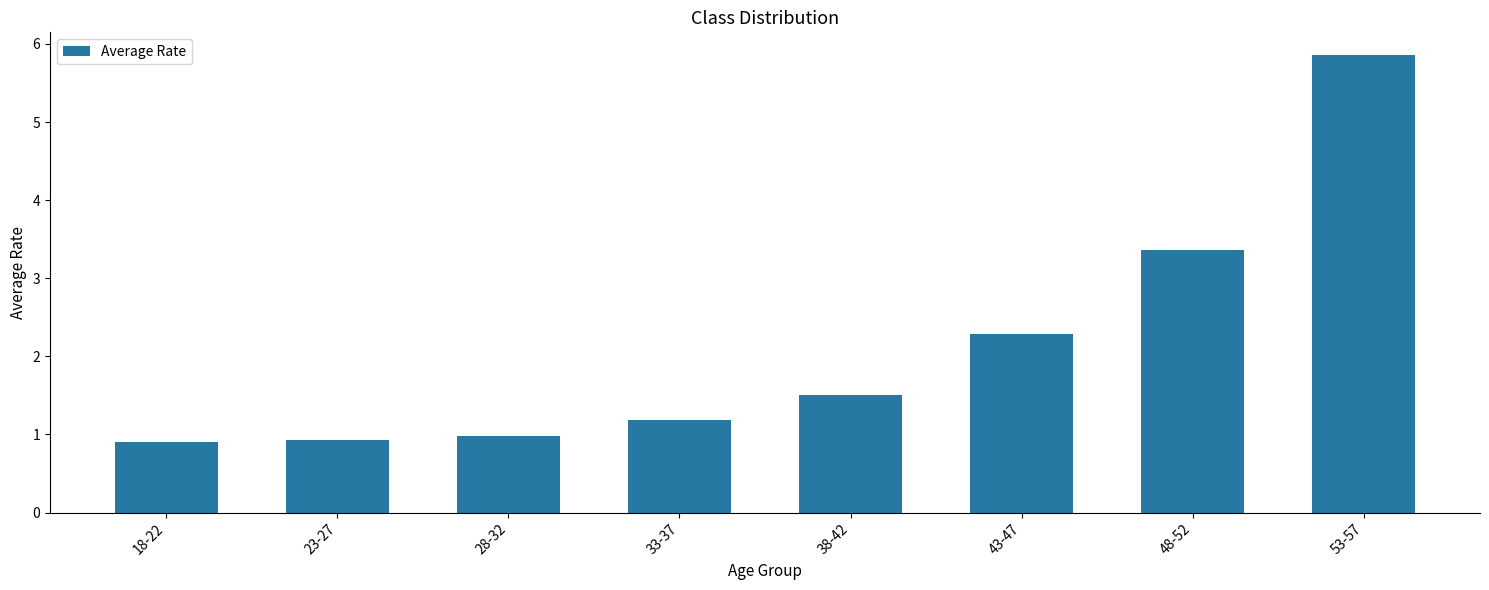

What is the value of the 2nd bar from the left?

0.9